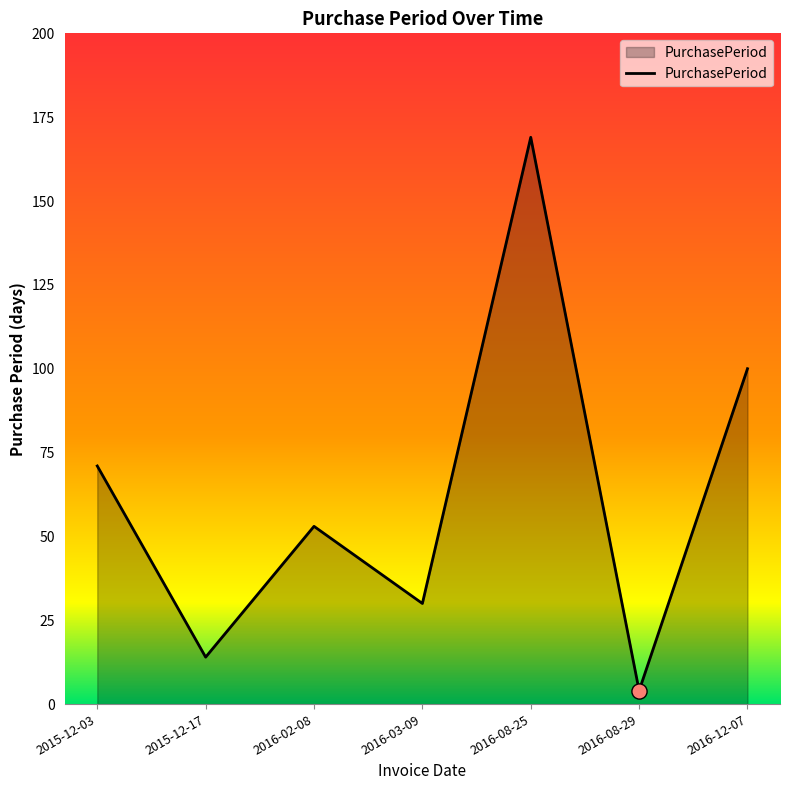

Approximately how many times larger is the value at 2016-02-08 compared to 2016-08-29?

13.2